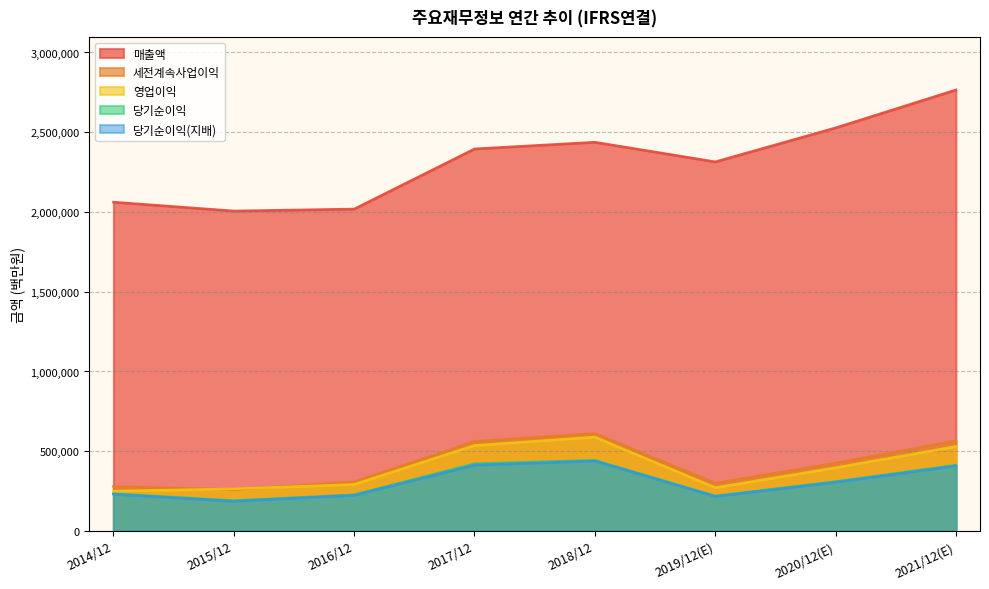

Reading left to right, list all the values displayed in this chart.

매출액: 2062060	2006535	2018667	2395754	2437714	2314725	2527738	2765706
영업이익: 250251	264134	292407	536450	588867	271526	396877	529840
세전계속사업이익: 278750	259610	307137	561960	611600	300100	425472	565159
당기순이익: 233944	190601	227261	421867	443449	219616	309790	413080
당기순이익(지배): 230825	186946	224157	413446	438909	217026	306028	408159